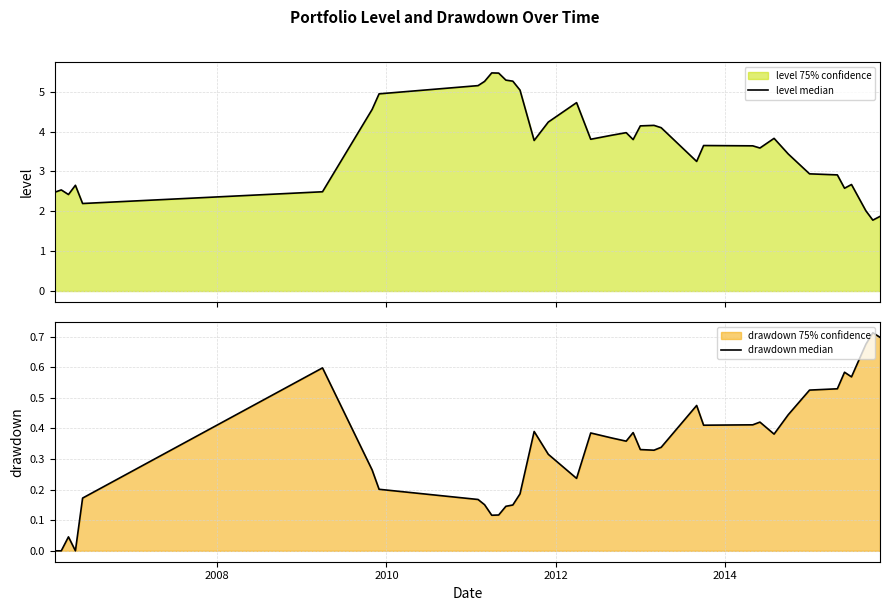

Is it true that drawdown median equals 0.3 at 9?

False